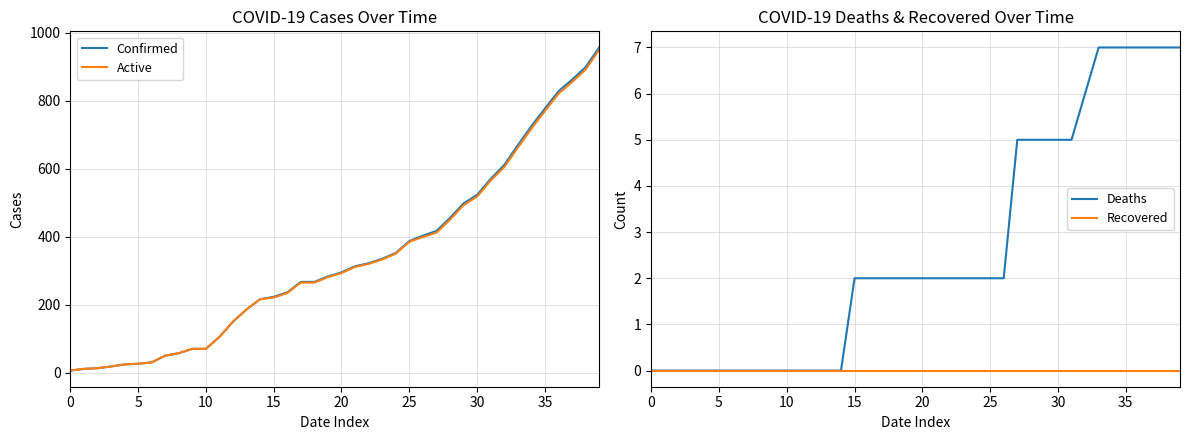

How many values in the Deaths series exceed 2?

13